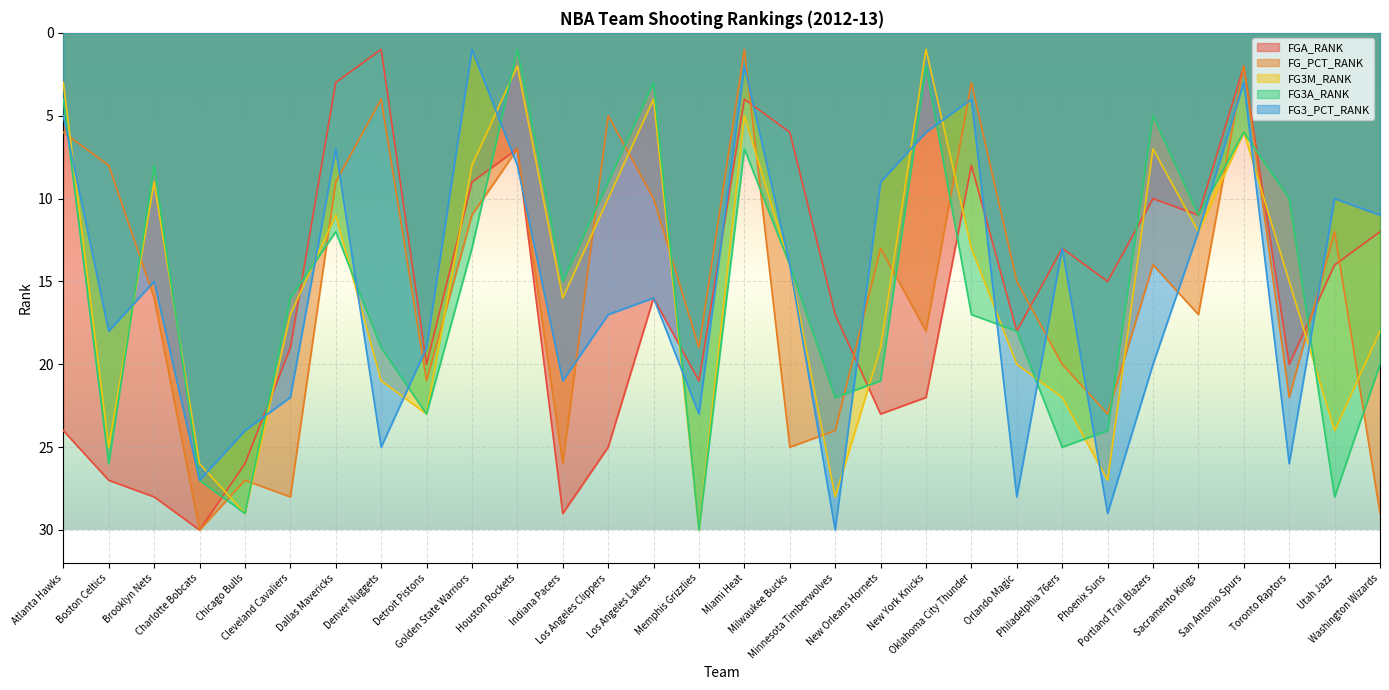

What position from the right is Los Angeles Lakers?

17